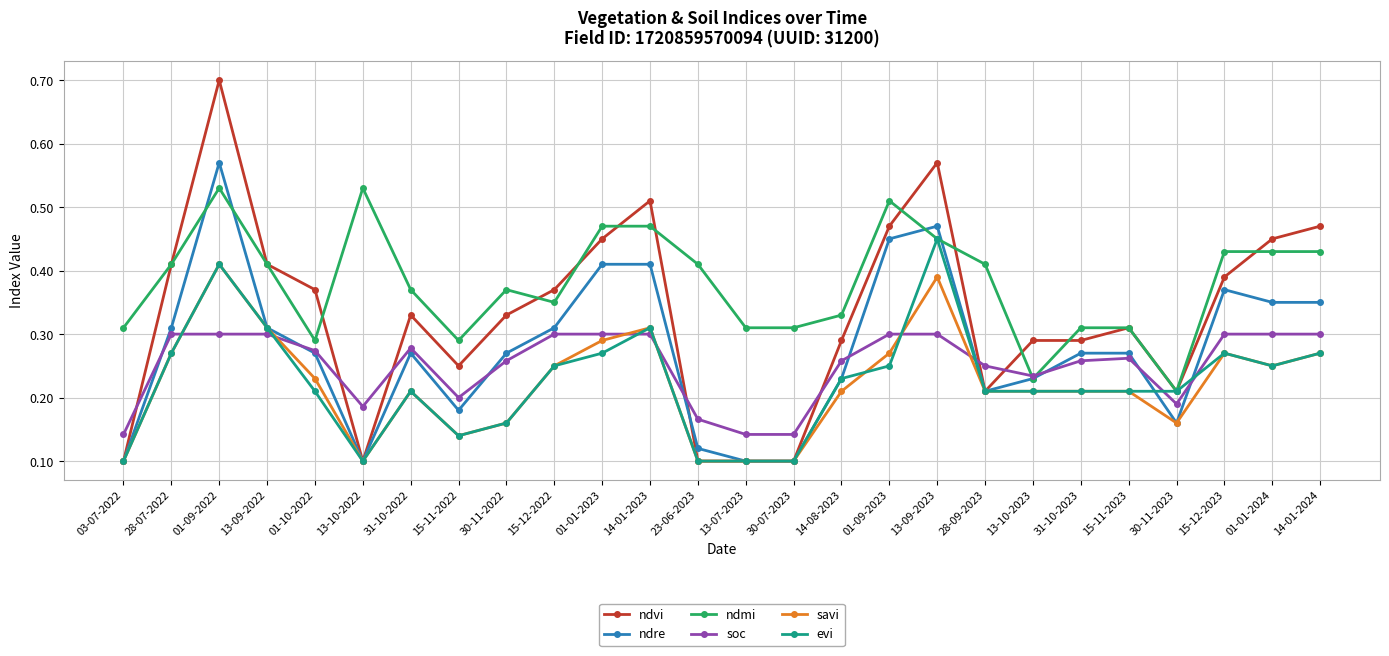

The value of ndvi at 13-09-2023 is 0.2. True or false?

False